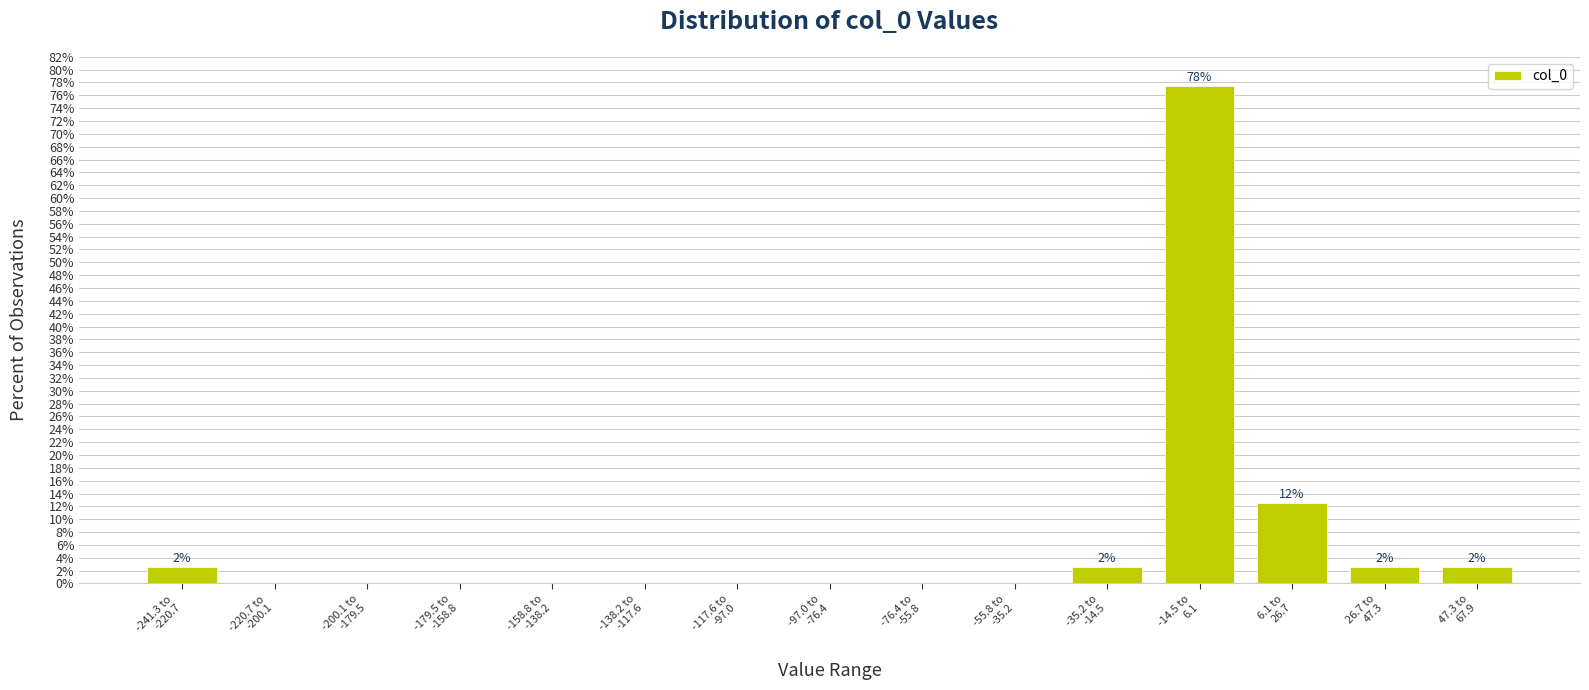

What is the sum of all values?

100.0